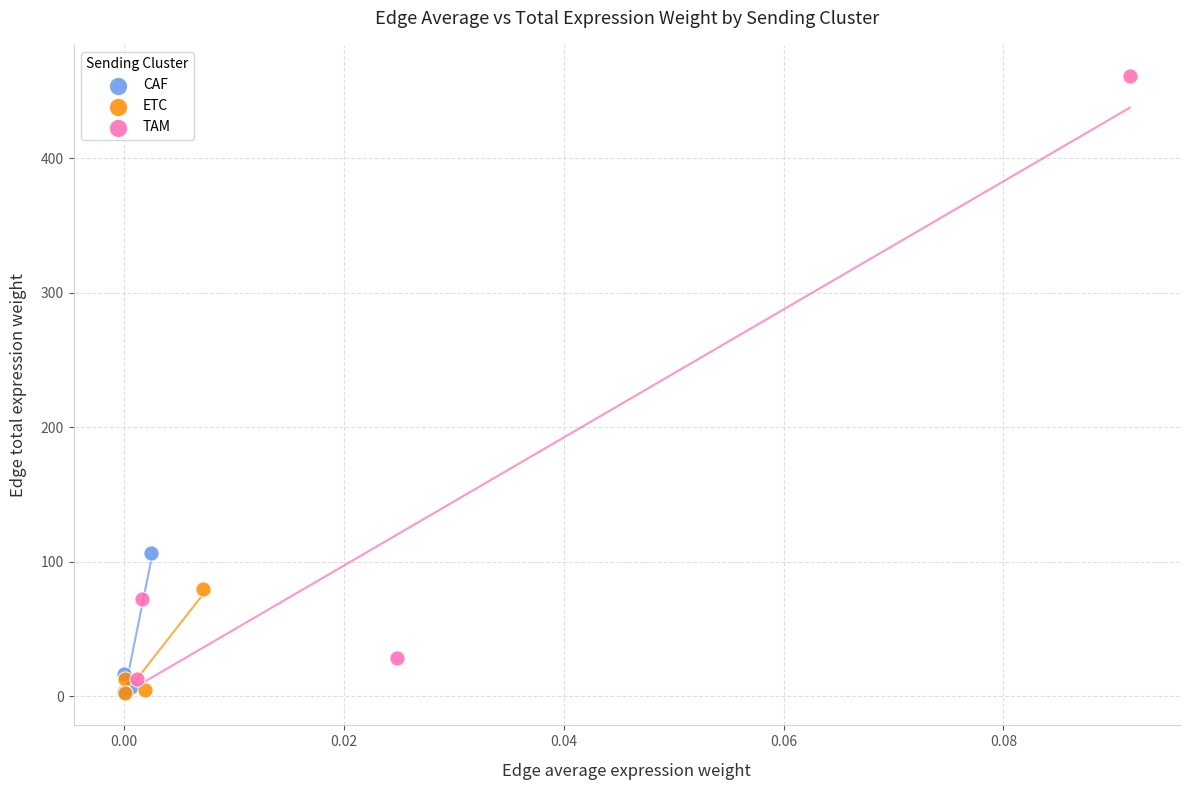

Which series contains the highest Y value?

TAM